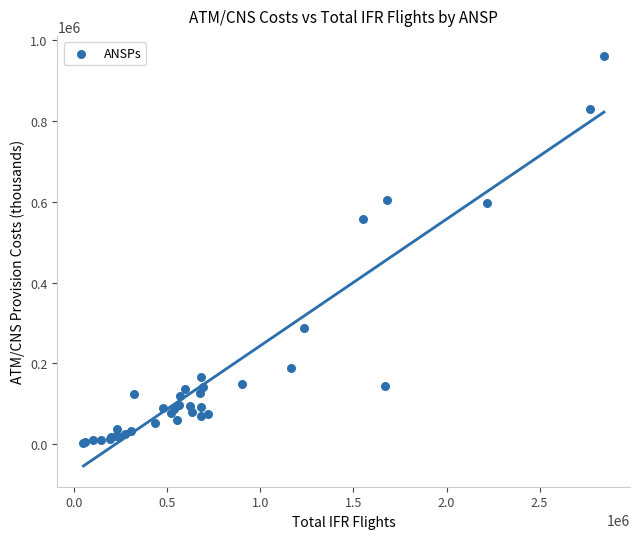

What Y value in the scatter plot is closest to 481700?

556266